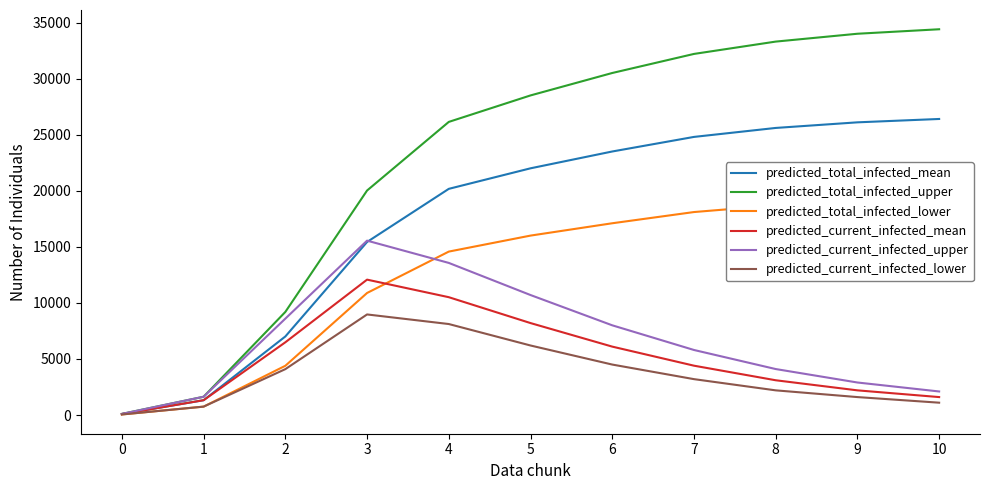

At which category does predicted_current_infected_lower reach its first local peak?

3